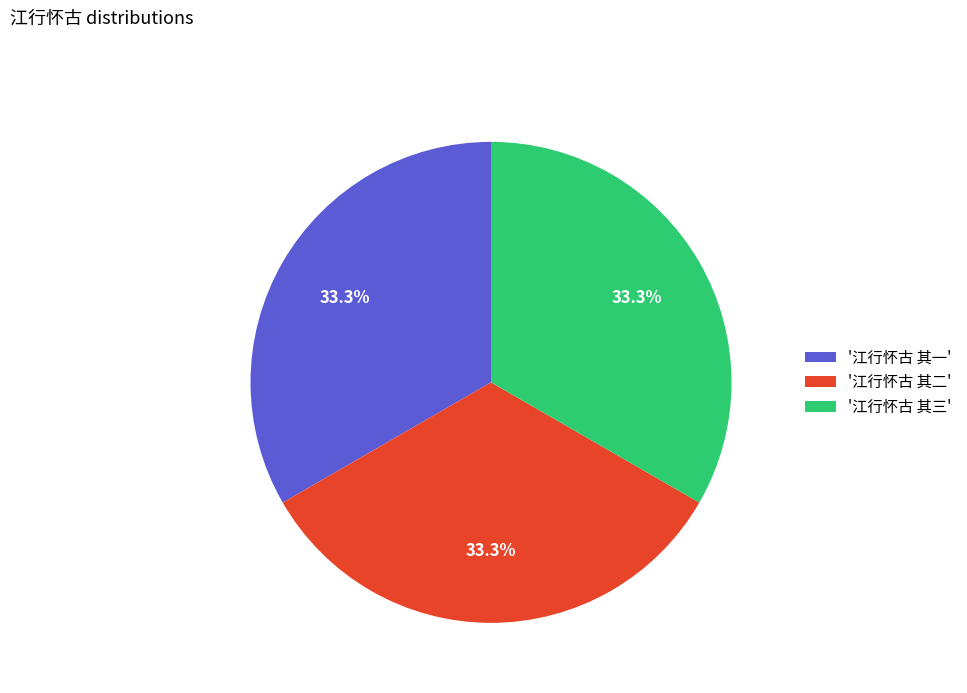

Is there any slice that represents more than half of the pie?

No